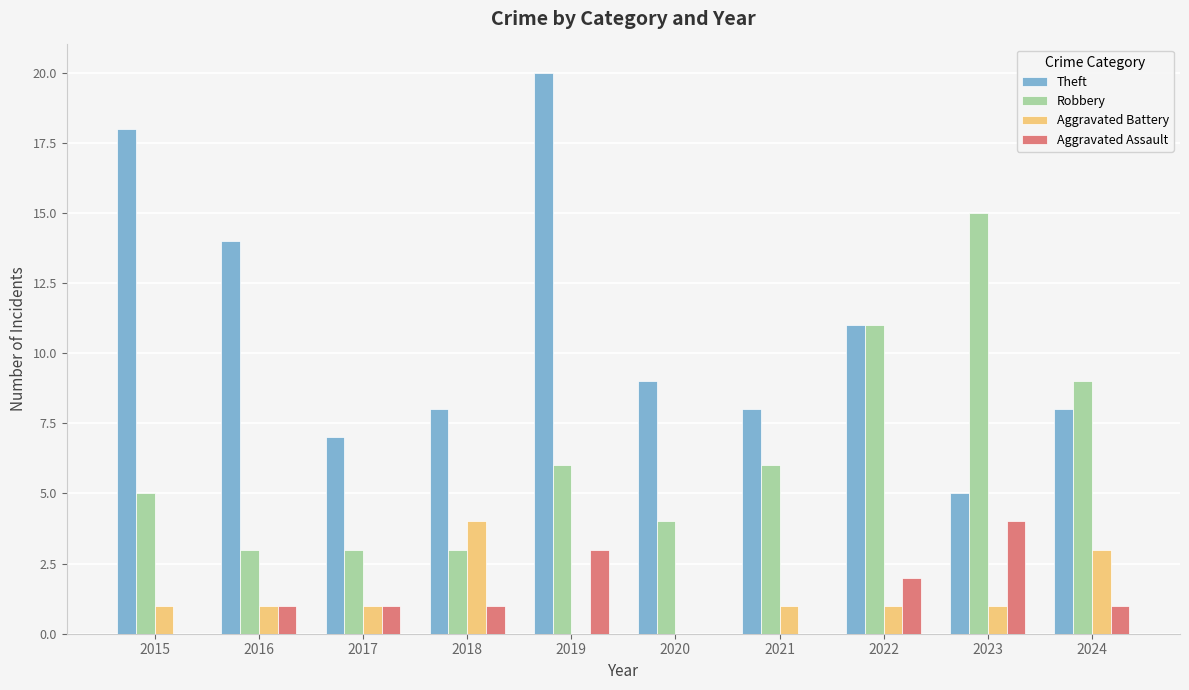

What are all the series names shown in the legend?

Theft, Robbery, Aggravated Battery, Aggravated Assault